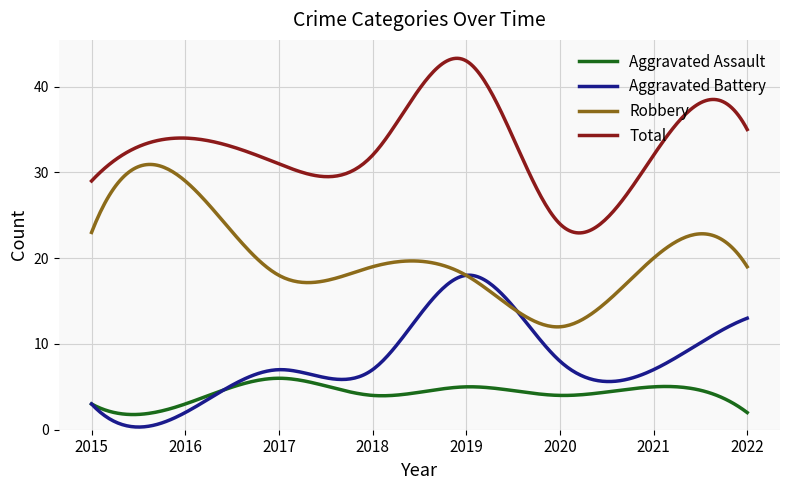

Which series has the largest total across all categories?

Total